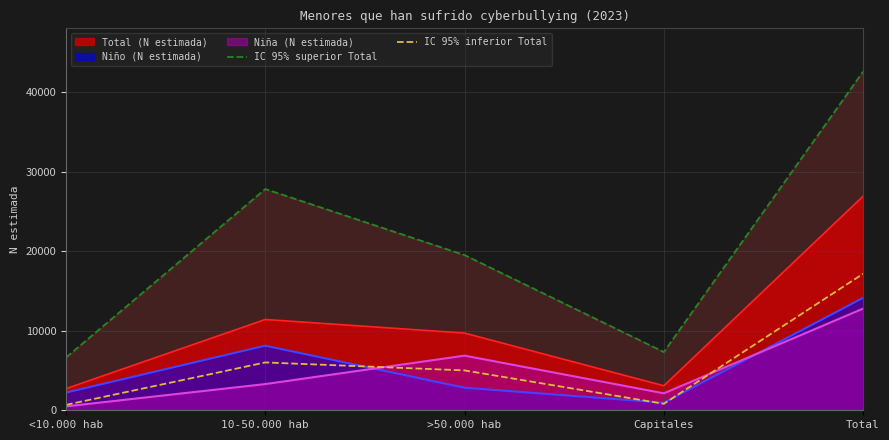

What is the minimum value for Total (N estimada)?

2717